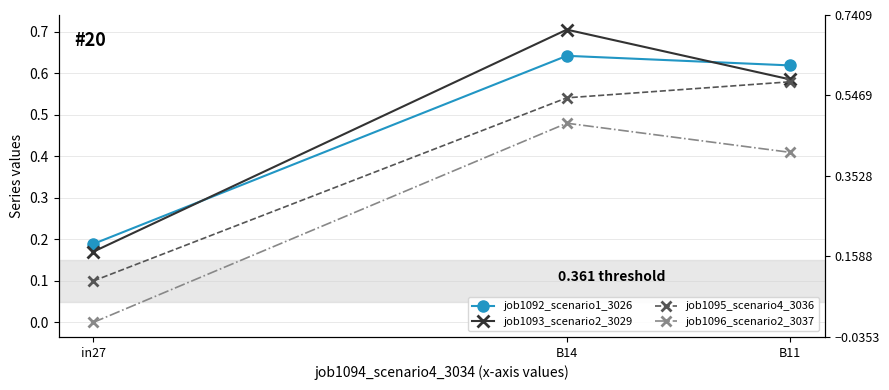

Count the number of categories in the chart.

3